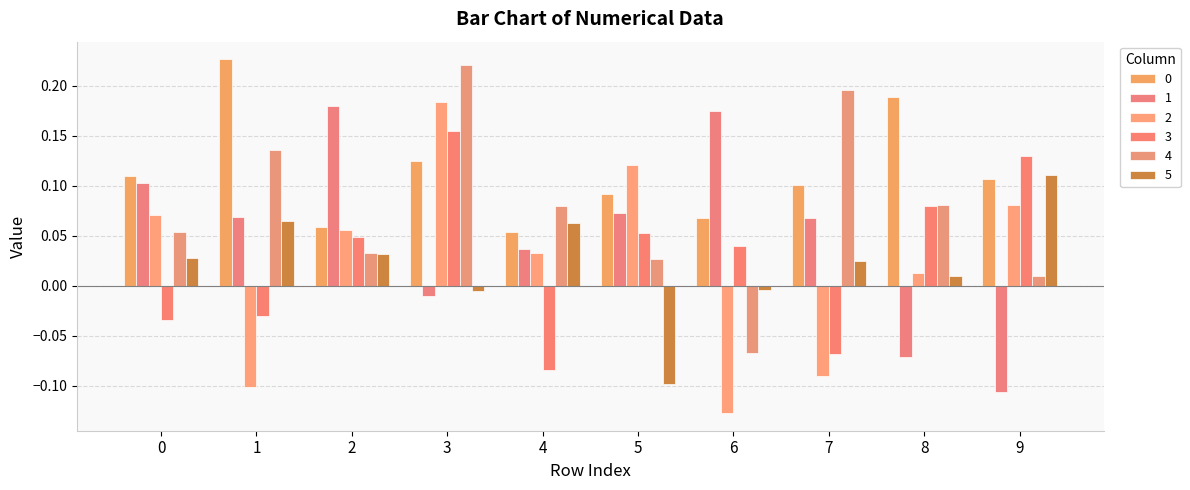

How many negative values does the 2 series have?

3